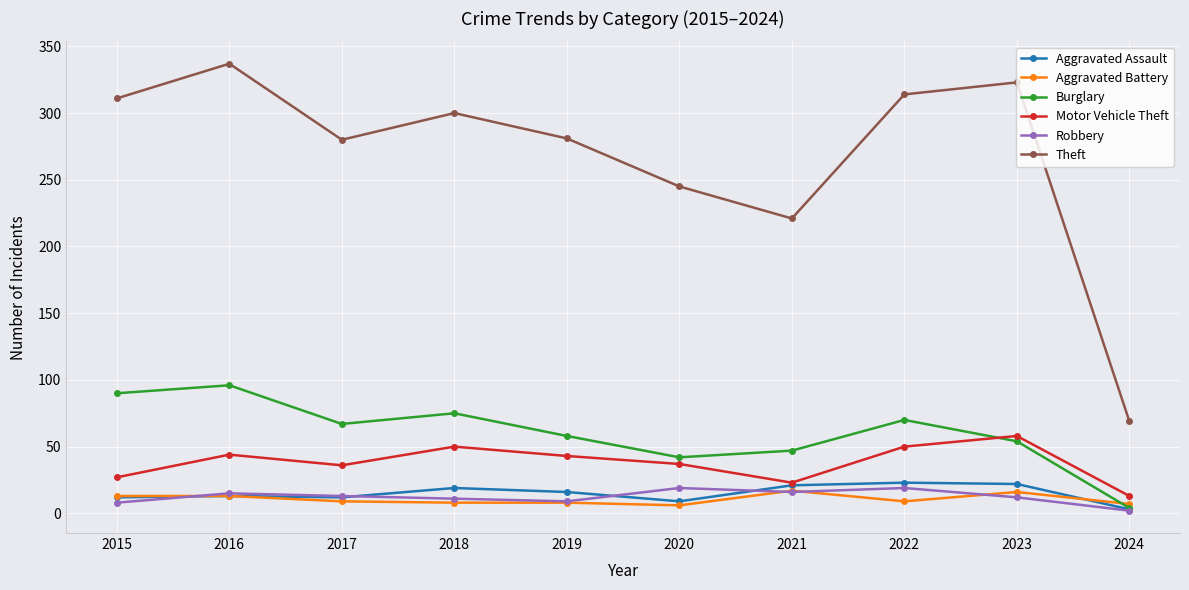

Which series has the largest range (max minus min)?

Theft